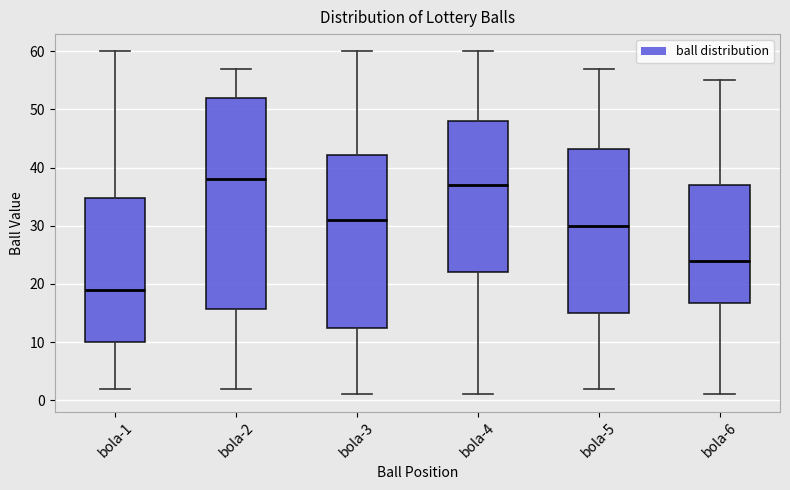

Comparing the boxes themselves (not the whiskers), which one is the tallest?

bola-2